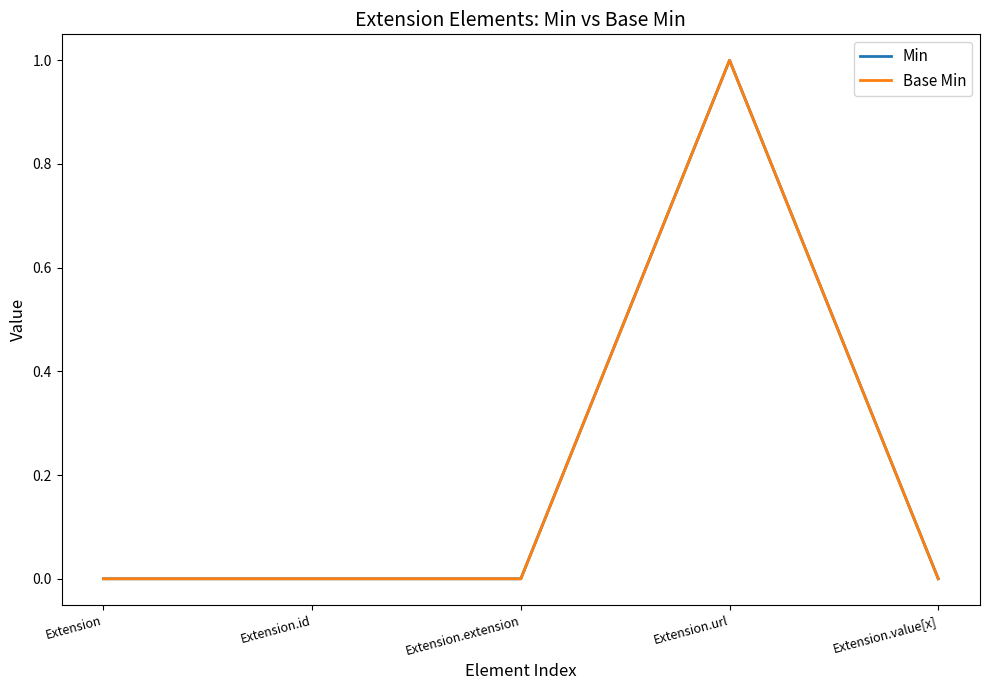

Does the chart have visible grid lines?

No